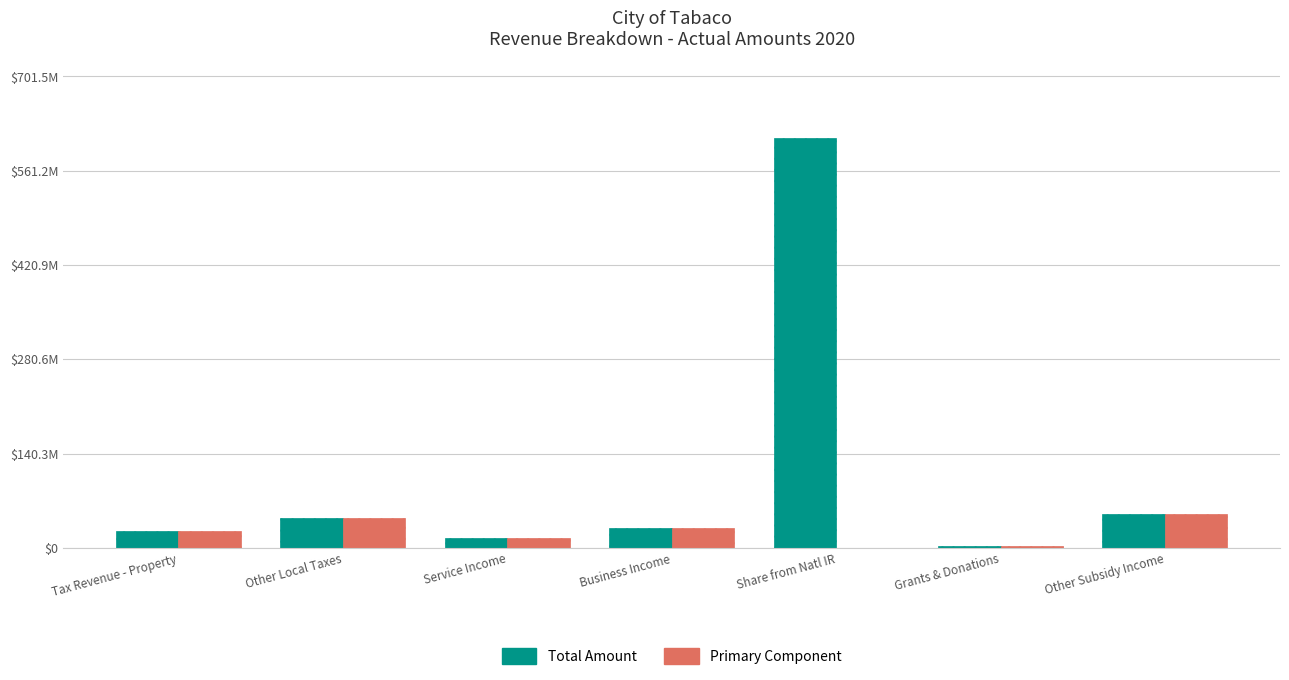

Are the bars grouped side by side (vs. stacked)?

Yes